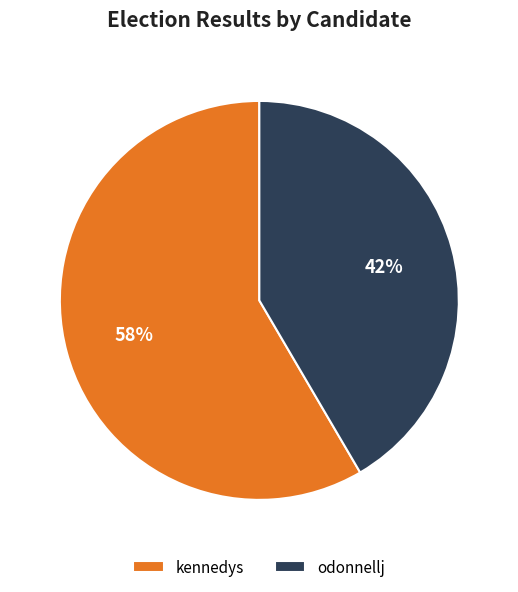

What percentage is the kennedys slice, to the nearest percent?

58%